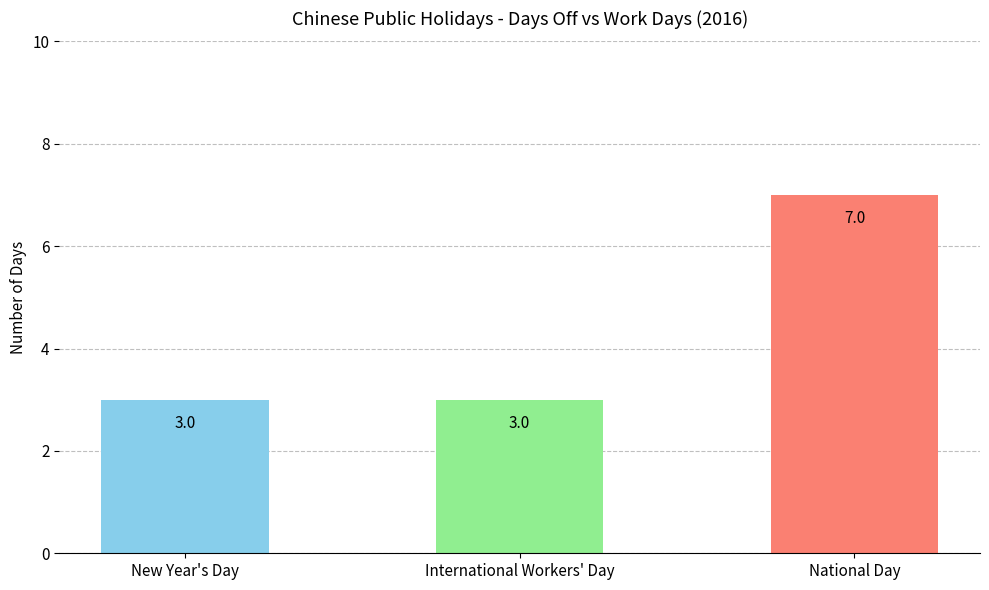

List the labels in order of value, largest first.

National Day, New Year's Day, International Workers' Day